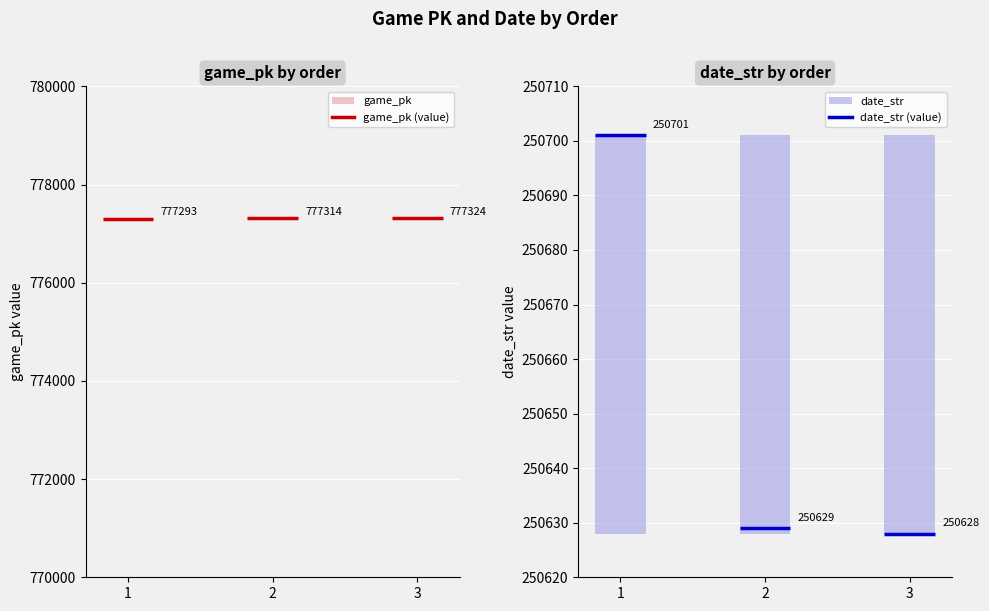

At which label does date_str reach its peak?

1